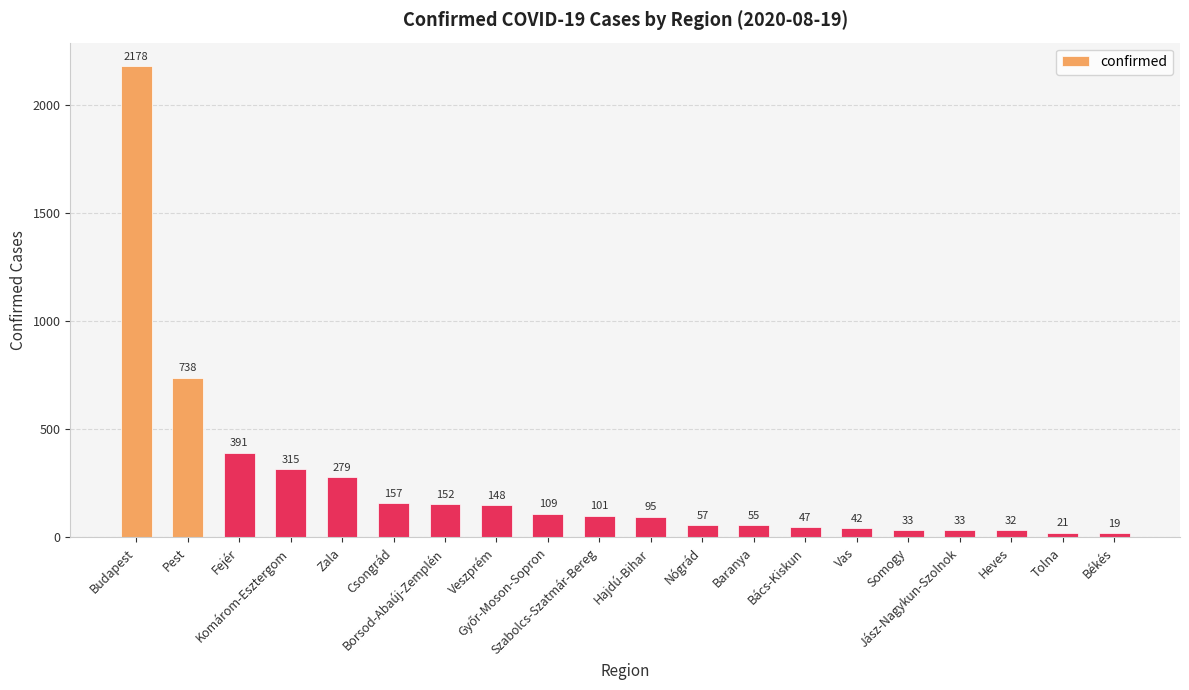

What is the value of the 17th bar from the left?

33